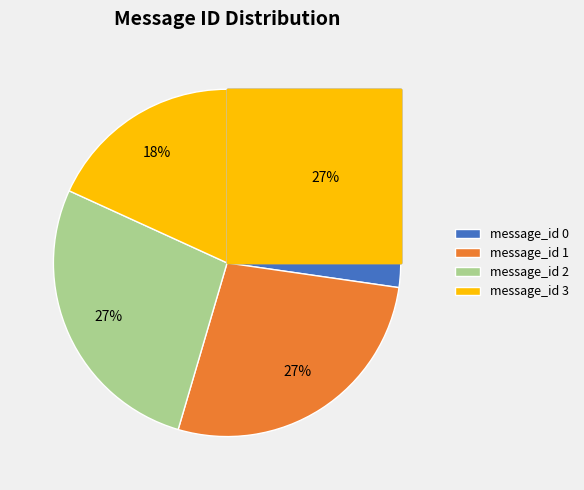

Is there any slice that represents more than half of the pie?

No